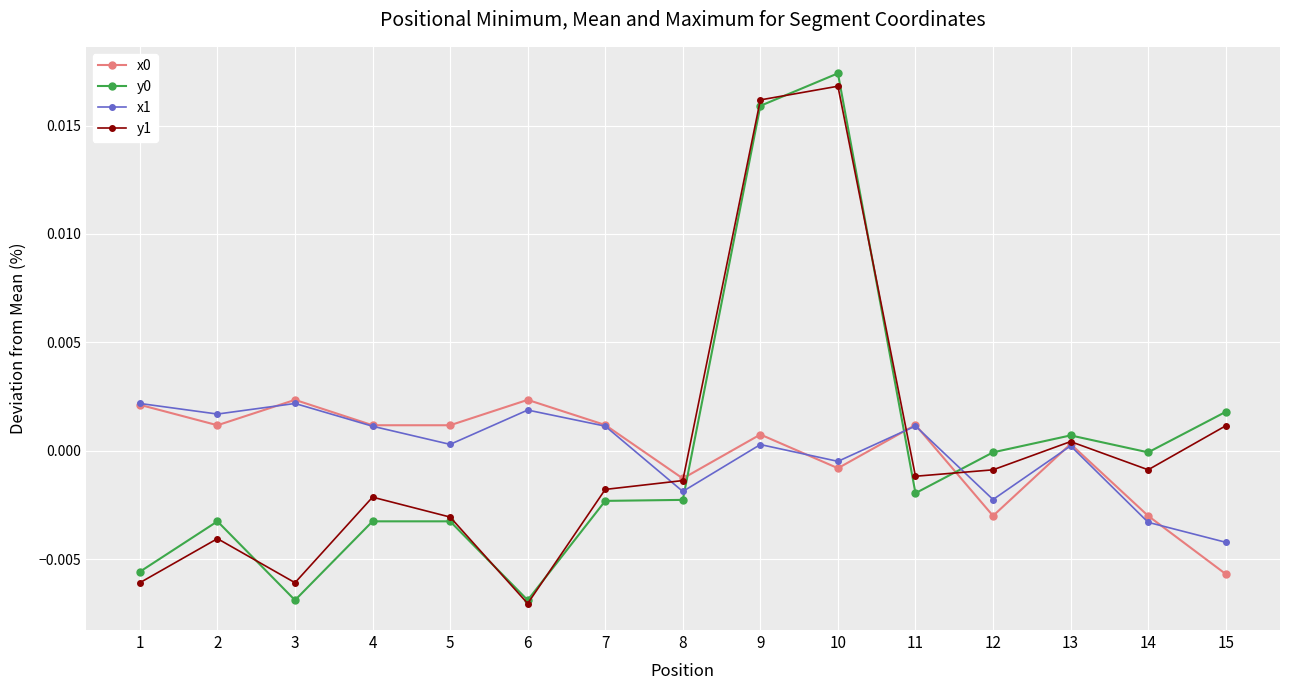

Which category has the highest value across all series?

10